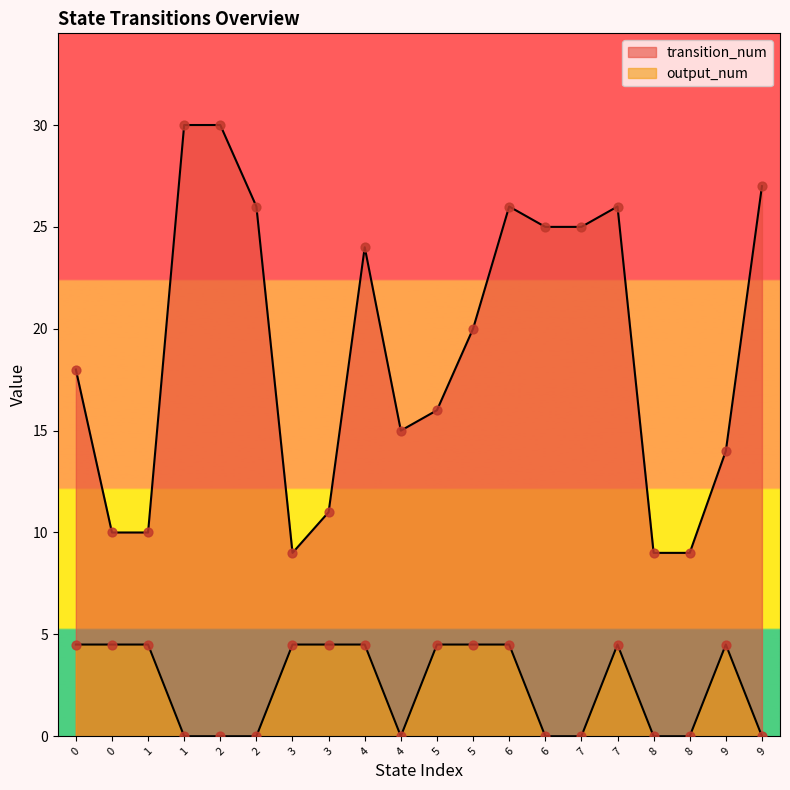

Which series contains the highest Y value?

transition_num